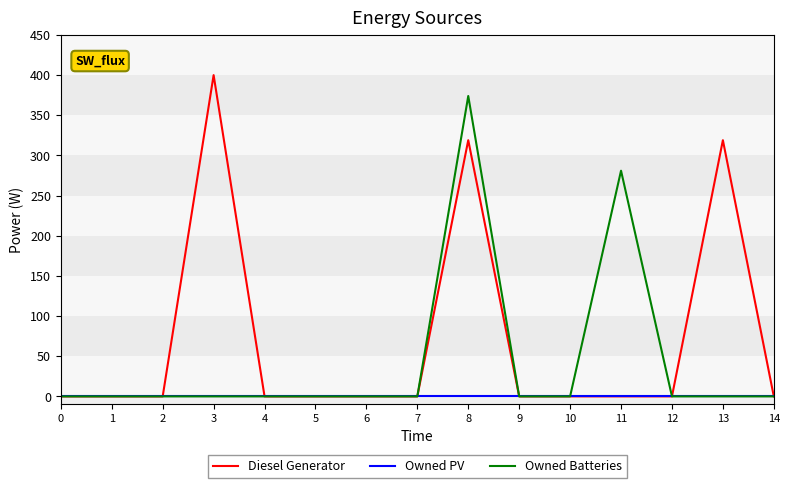

How many categories are shown in the chart?

15